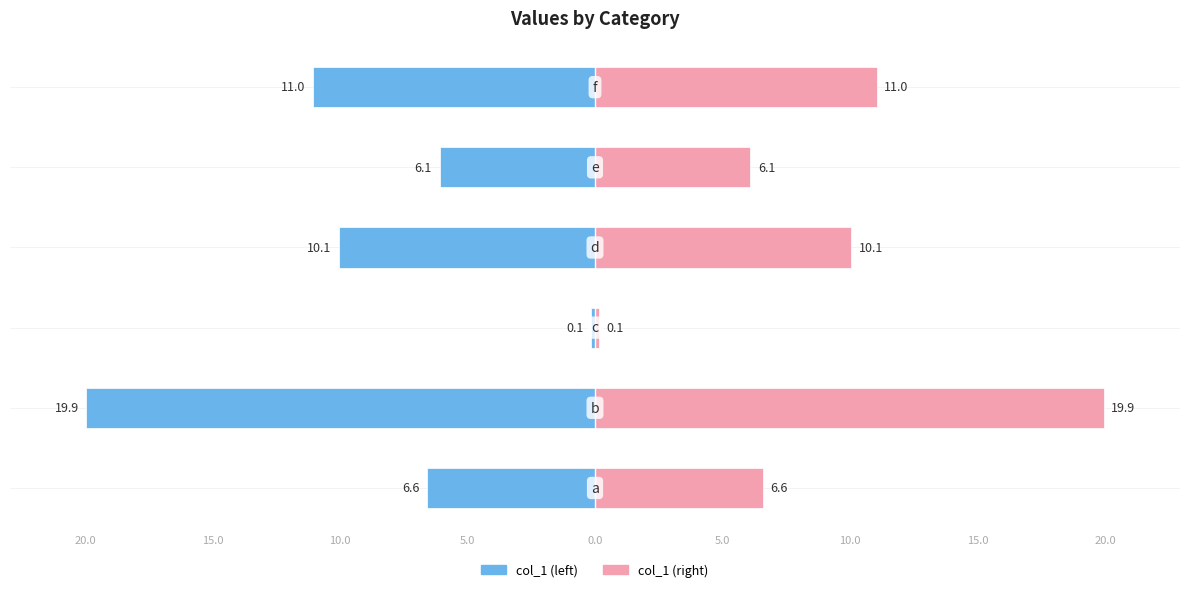

Between 10.0 and 0.0, which is larger?

10.0